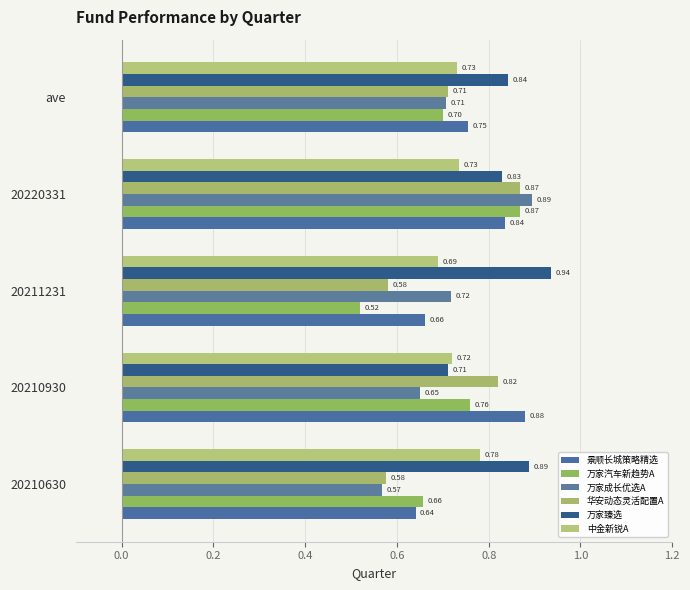

At which category is the sum across all series the highest?

20220331